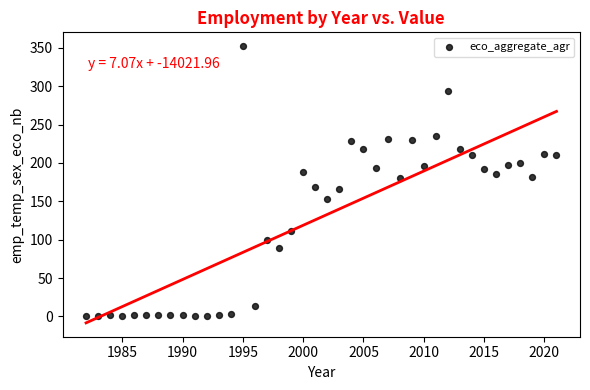

What is the range of X values (max minus min)?

39.0